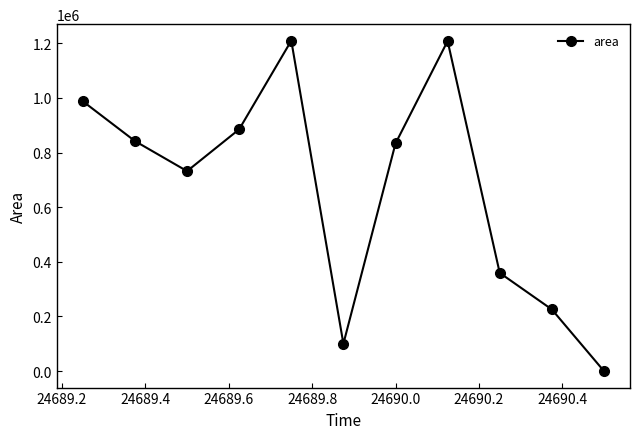

How many interior local valleys (lower than both neighbors) does the data have?

2